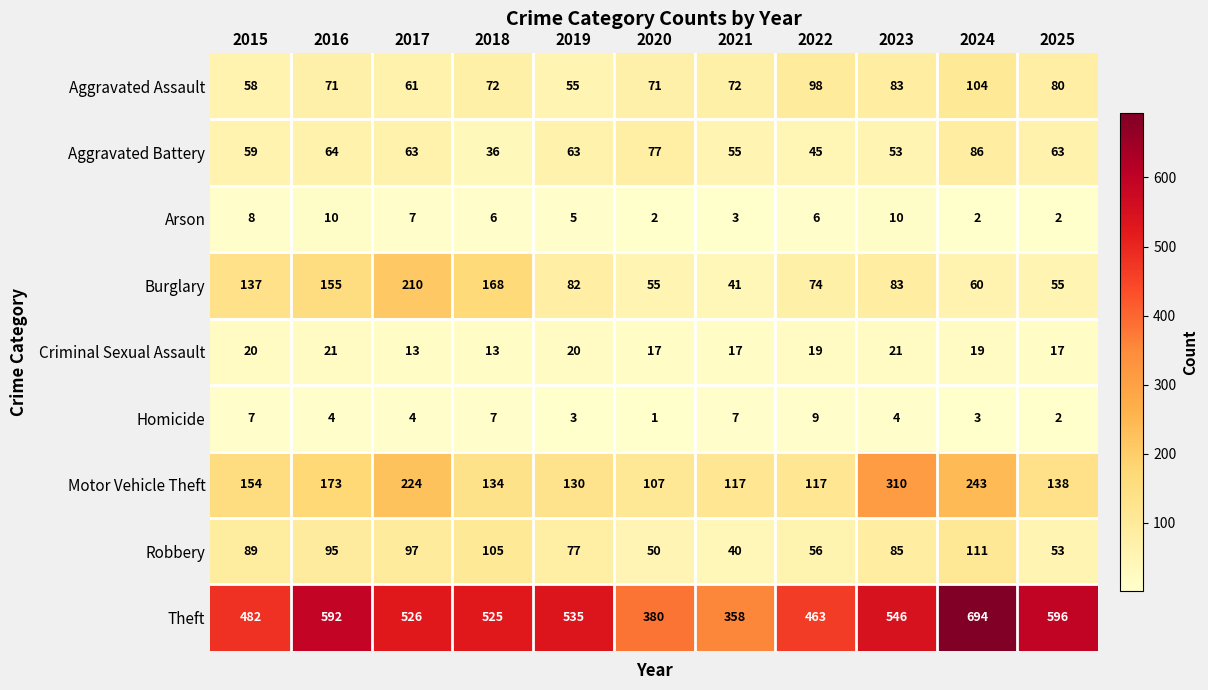

True or false: Burglary has a value of 83 at 2023.

True